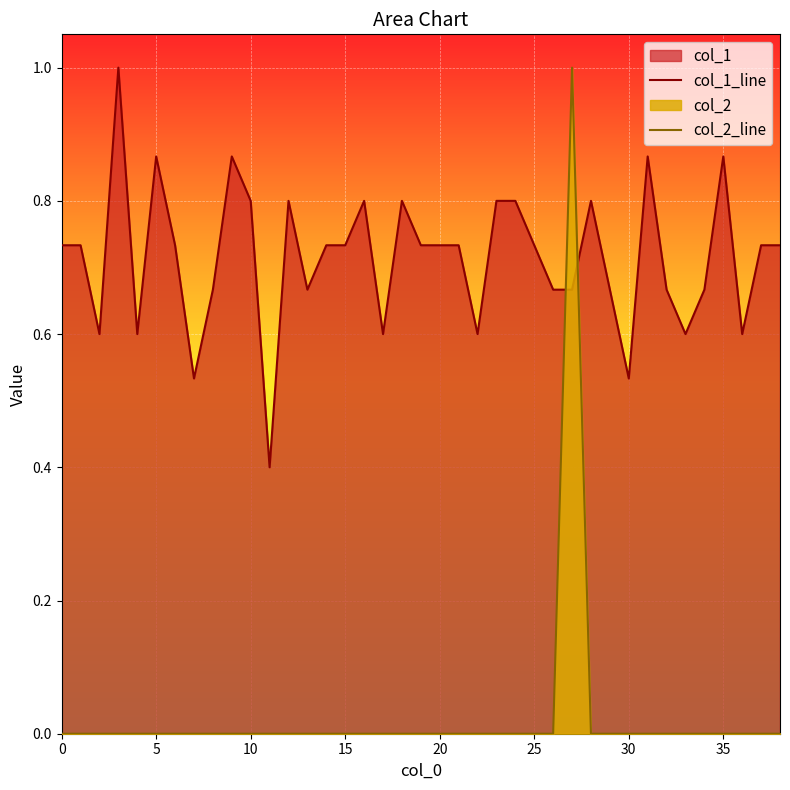

At how many categories does at least one series exceed 0?

39